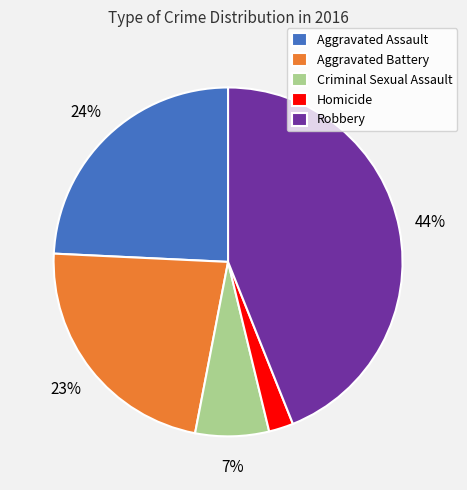

To the nearest percent, what portion does Robbery represent?

44%